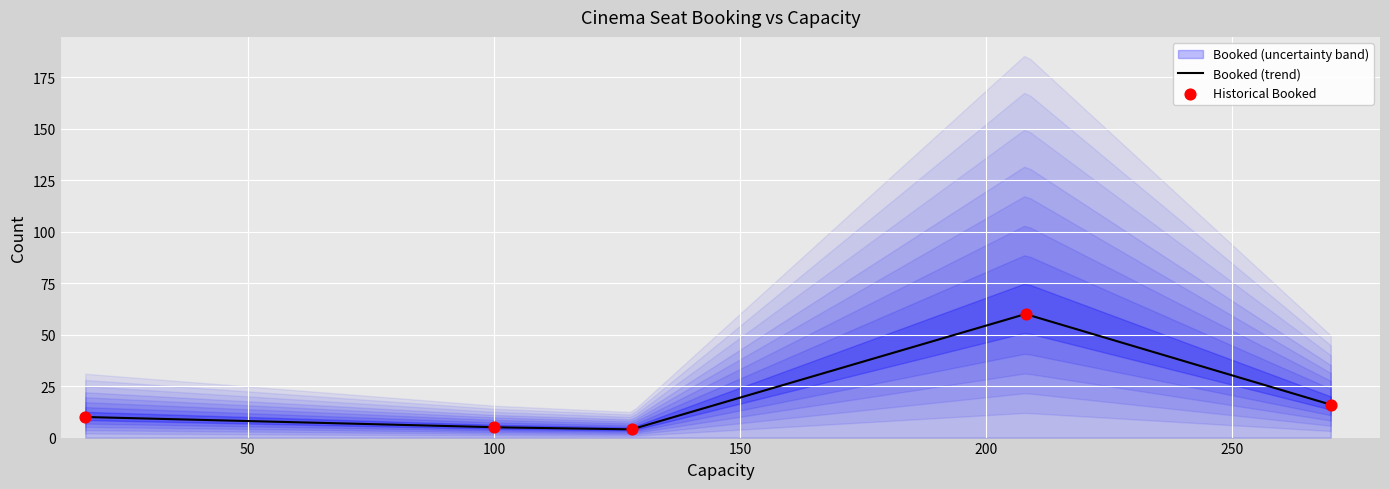

Approximately how many times larger is the value at 17 compared to 128?

2.5